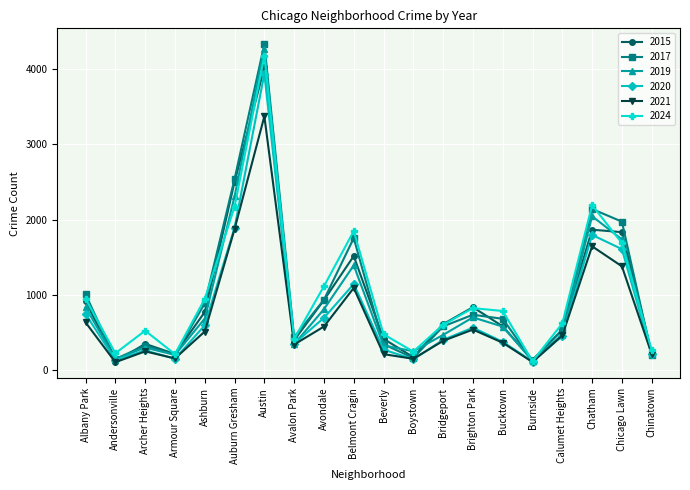

At which category does 2017 reach its first local peak?

Archer Heights